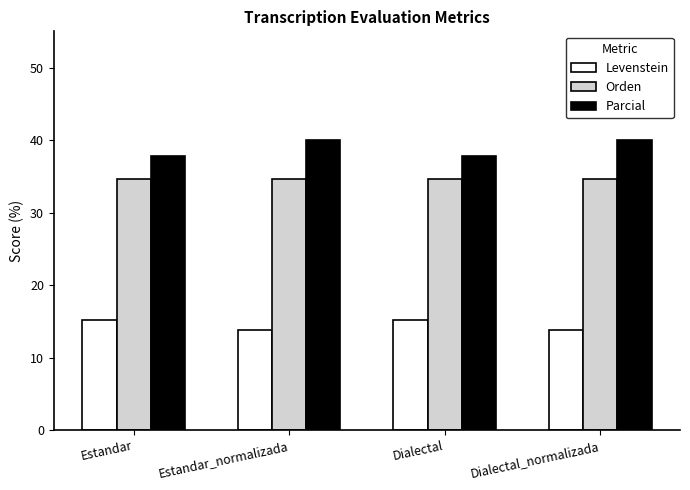

Is it true that Orden equals 9.5 at Estandar?

False